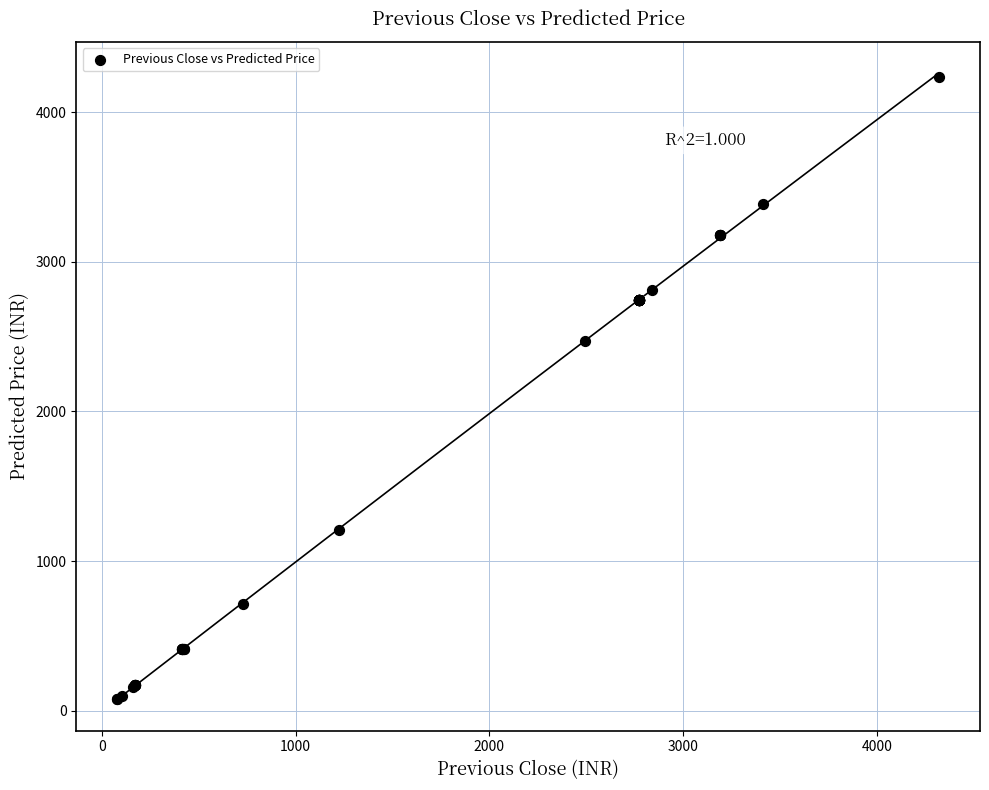

What Y value in the scatter plot is closest to 2156?

2469.0